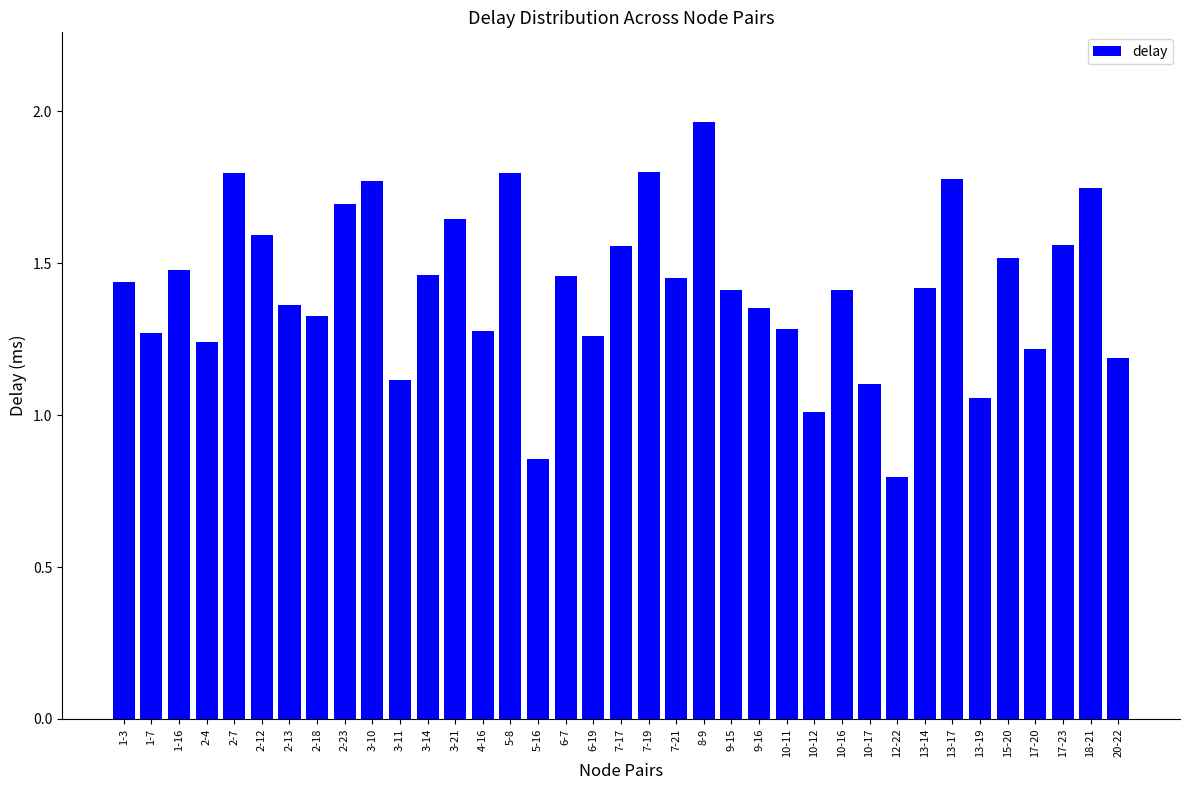

Does the chart contain any negative values?

No